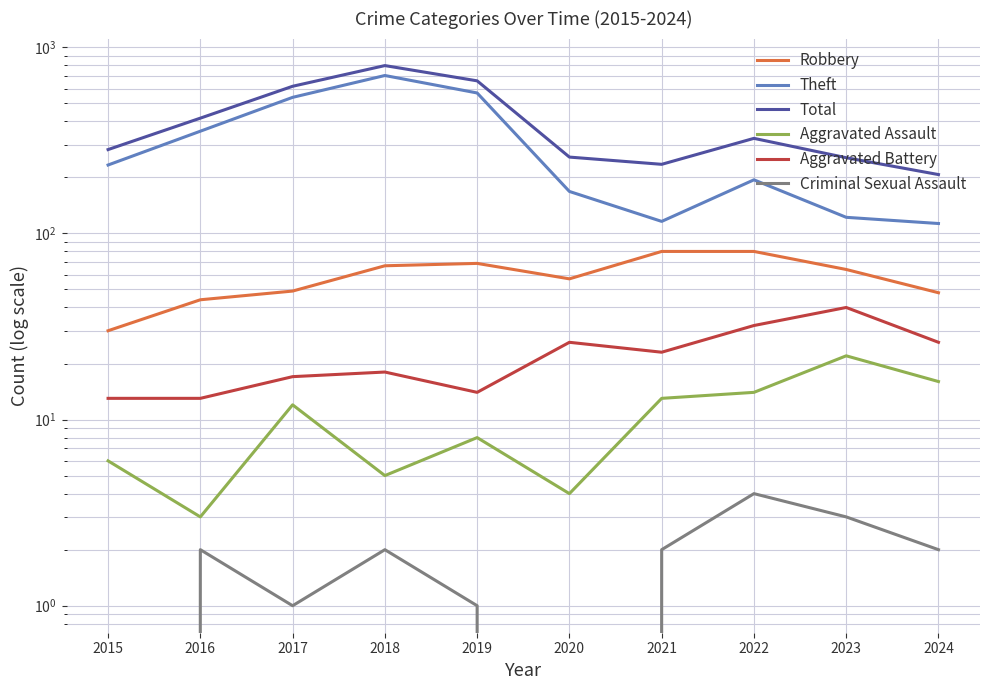

True or false: Theft and Total cross at least once.

False